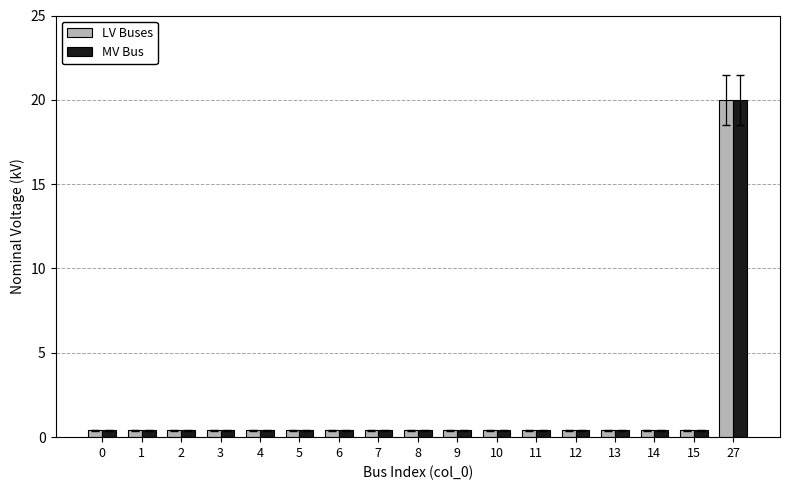

True or false: MV Bus has a value of 0.4 at 7.

True